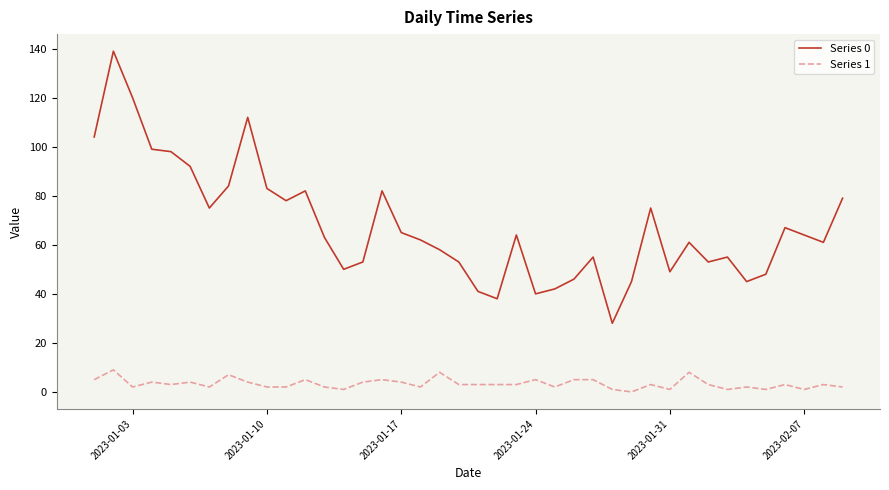

What is the sum of all Series 0 values?

2708